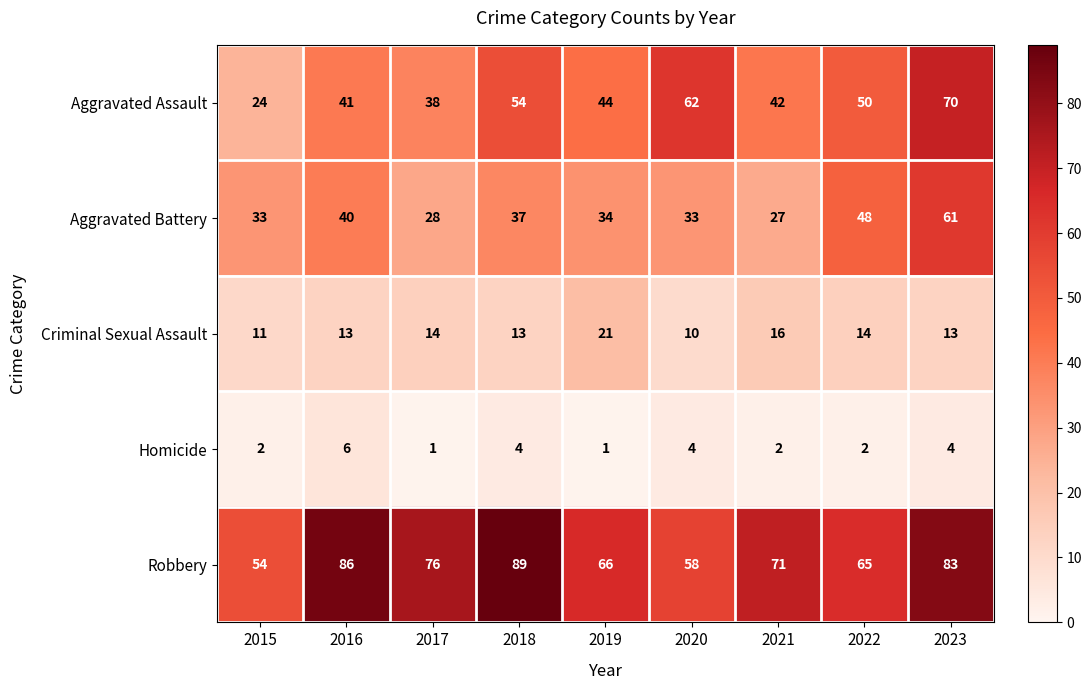

What is the sum of all Homicide values?

26